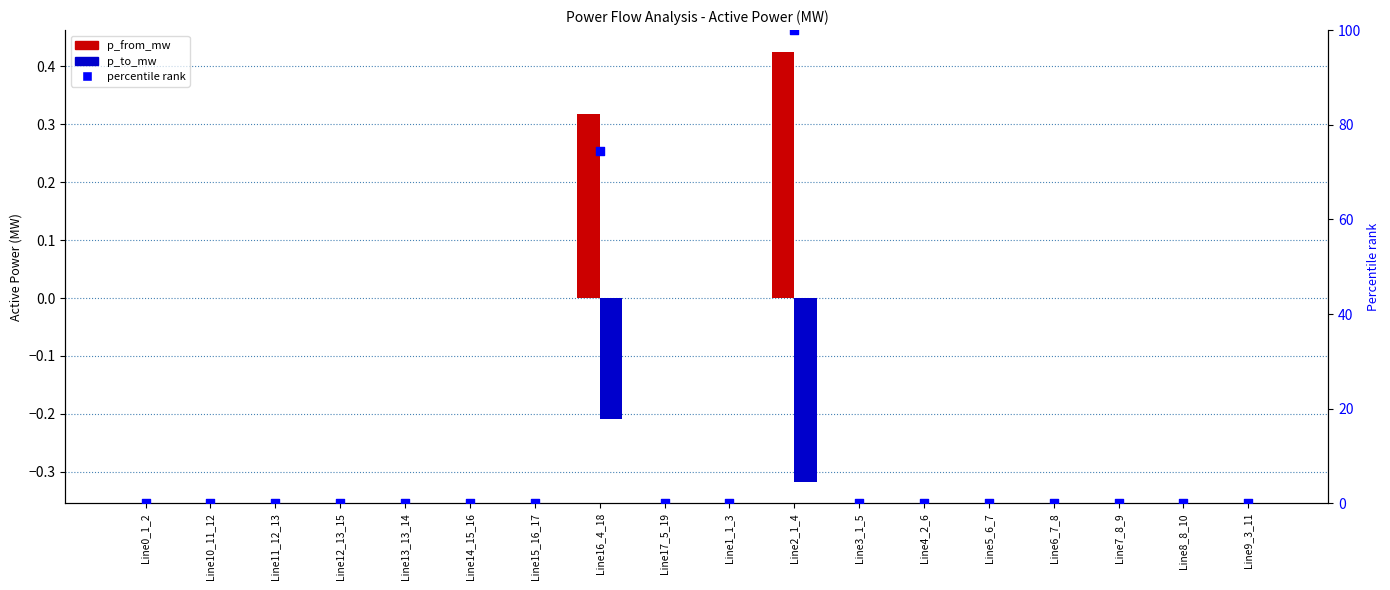

At how many categories does at least one series exceed 45?

2